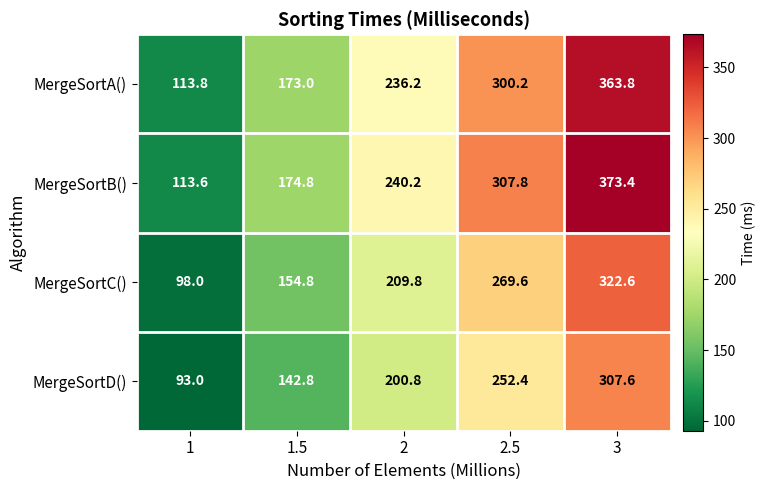

What is the spread (max minus min) of values at 2?

39.4